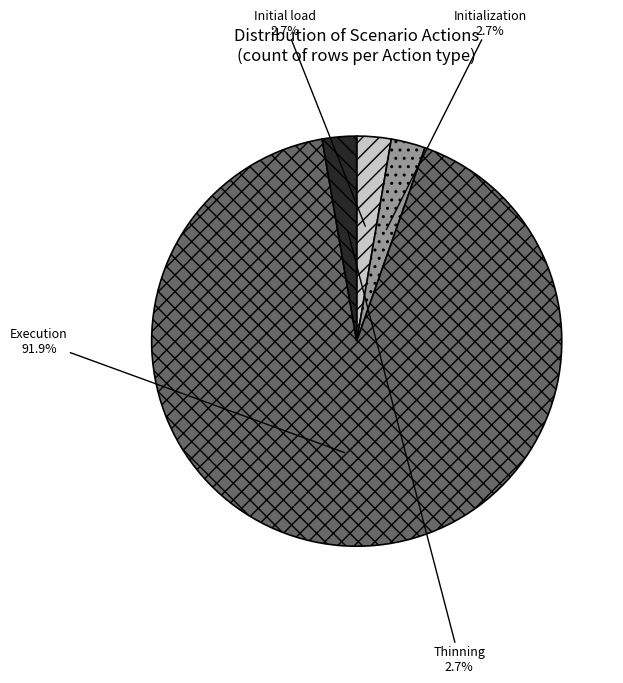

Which slice is the largest?

Execution